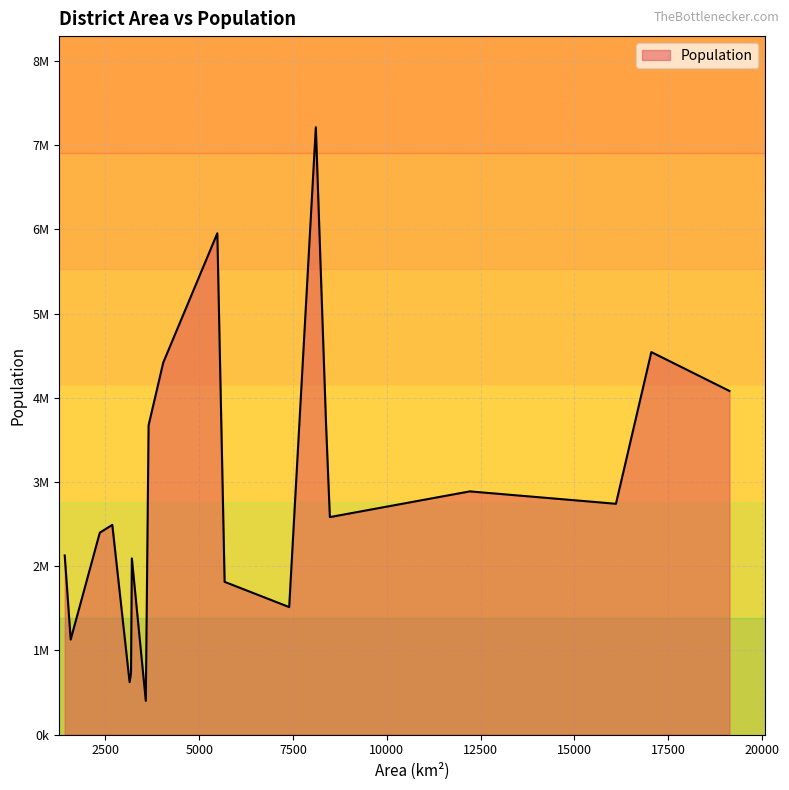

Does the chart have visible grid lines?

Yes